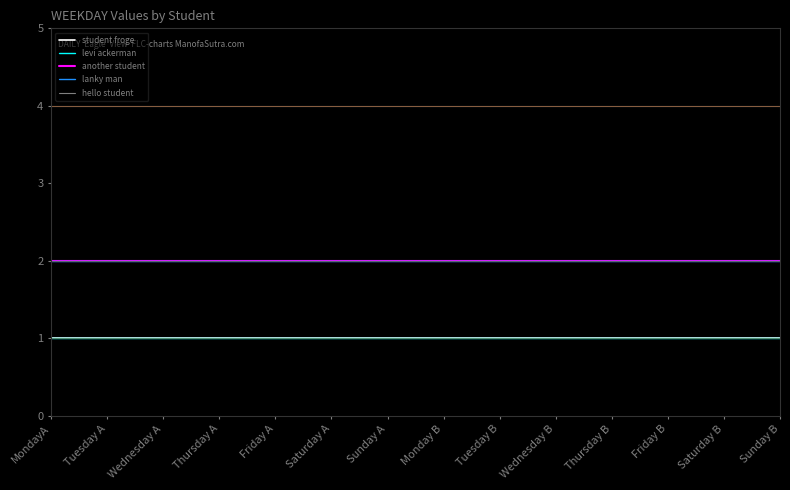

Reading left to right, extract all data points from this chart.

student froge: 1	1	1	1	1	1	1	1	1	1	1	1	1	1
levi ackerman: 1	1	1	1	1	1	1	1	1	1	1	1	1	1
another student: 2	2	2	2	2	2	2	2	2	2	2	2	2	2
lanky man: 2	2	2	2	2	2	2	2	2	2	2	2	2	2
hello student: 4	4	4	4	4	4	4	4	4	4	4	4	4	4